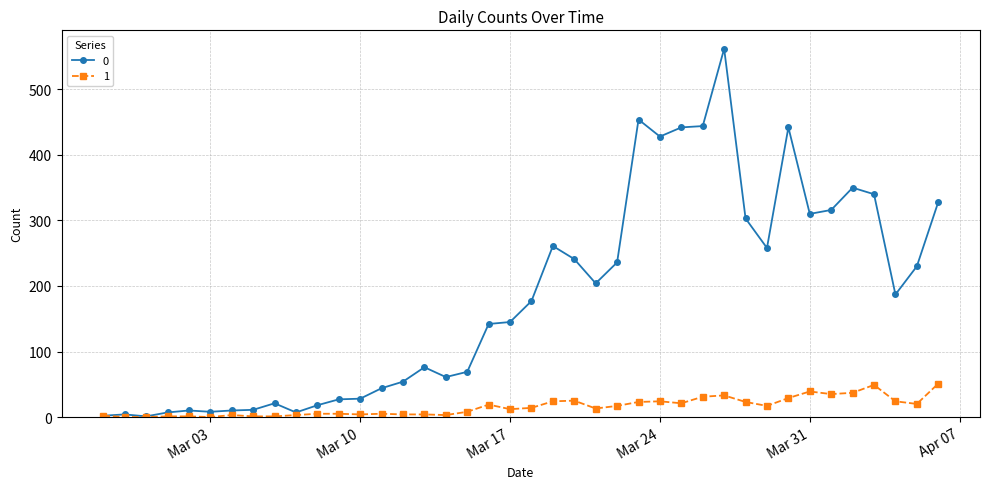

Rank the series by their average value, from lowest to highest.

1, 0